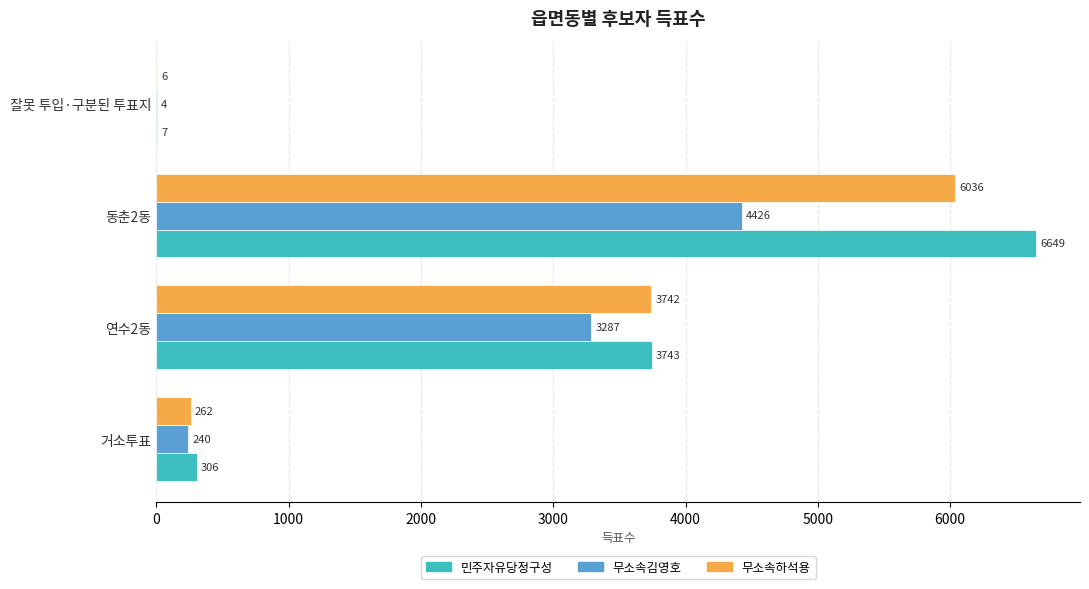

Is the value of 무소속김영호 at 연수2동 greater than the value of 무소속하석용 at 거소투표?

Yes